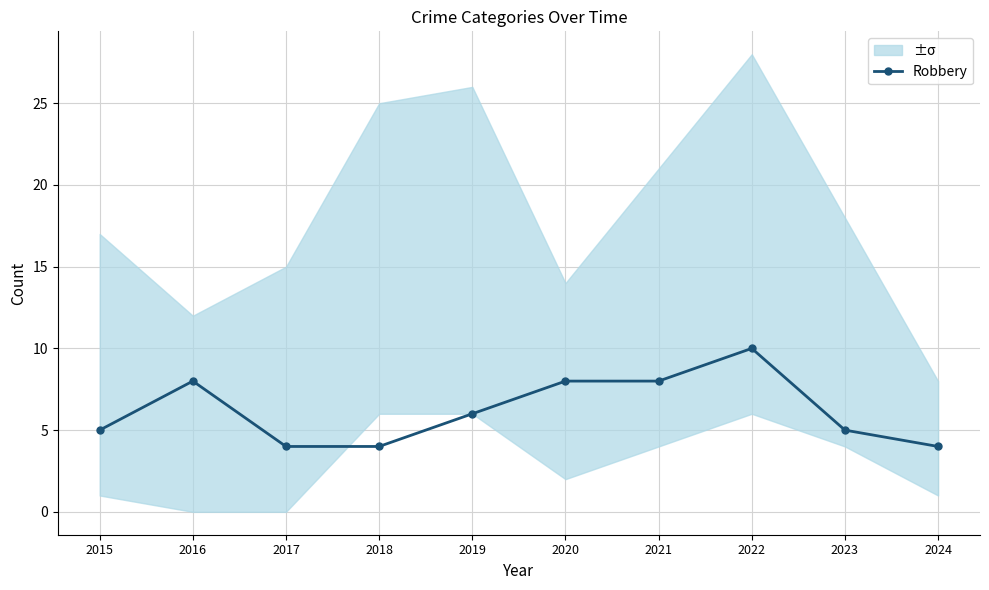

Count the number of data series in this chart.

1